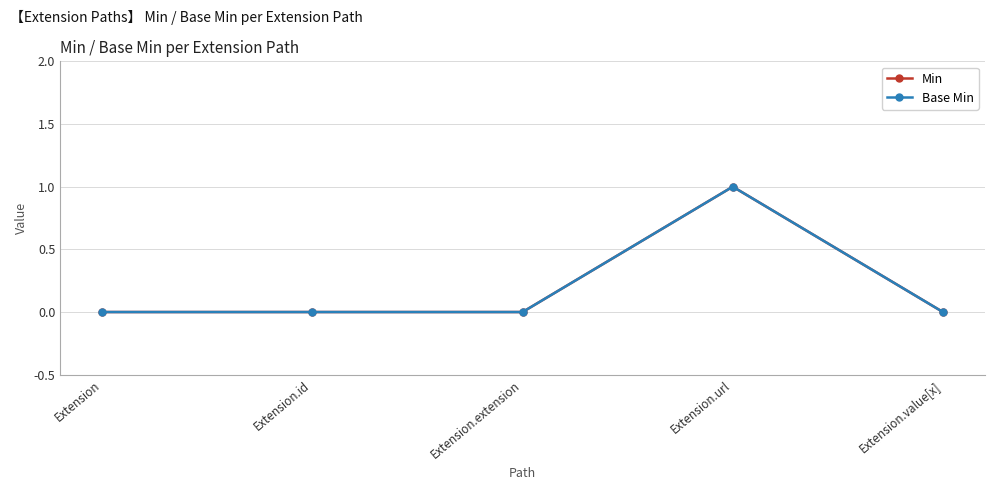

At which category does Base Min reach its first local peak?

Extension.url